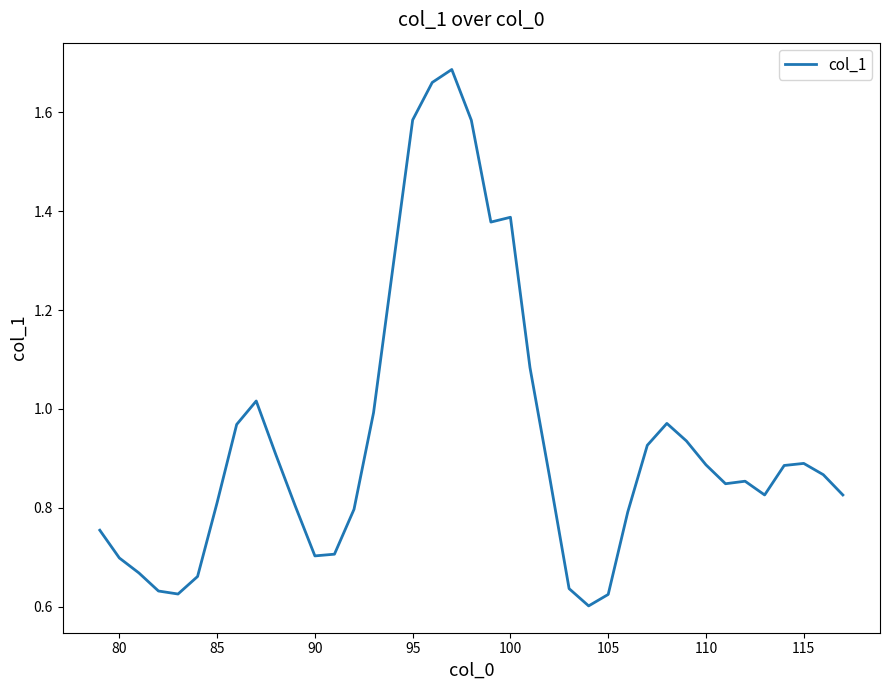

What is the difference between the second highest and minimum values?

1.1